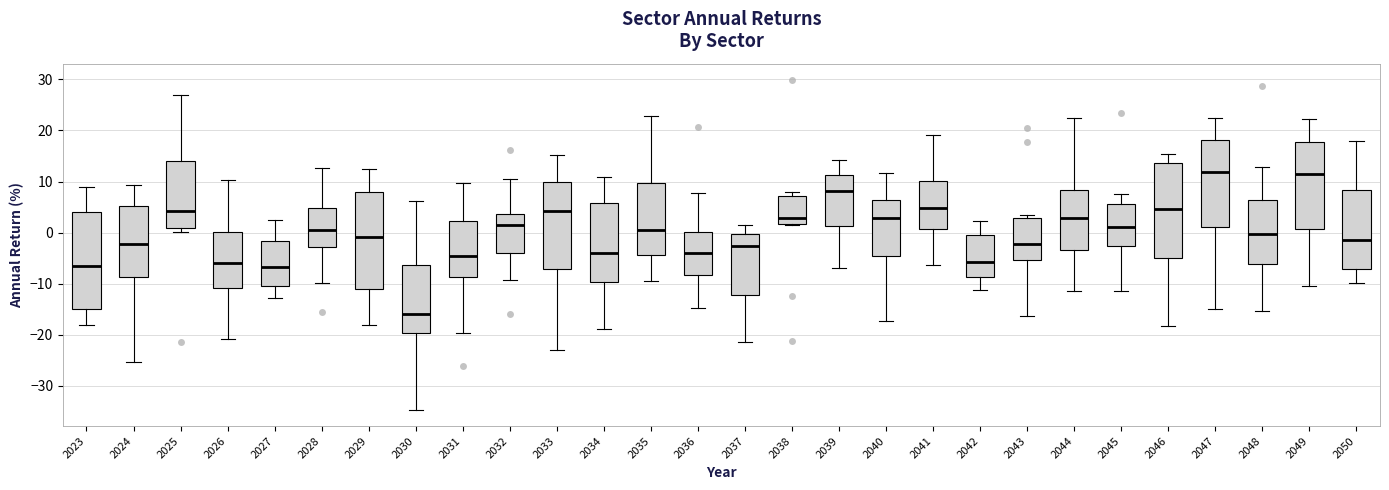

Where does the lower whisker of the box at x = 2037 end on the y-axis? The values are not printed on the chart, so give them approximately, as read against the axis.

-21